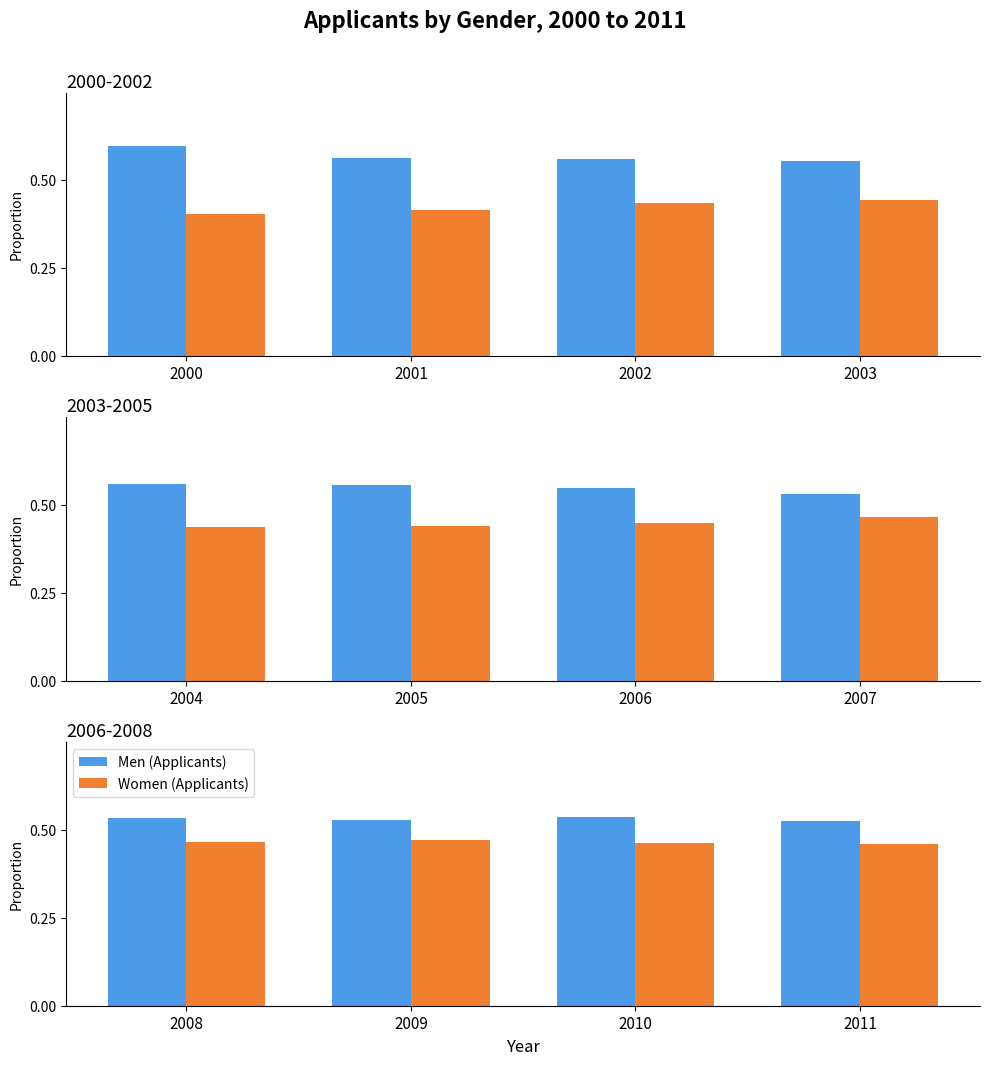

Which series has the widest spread of values?

Women (Applicants)